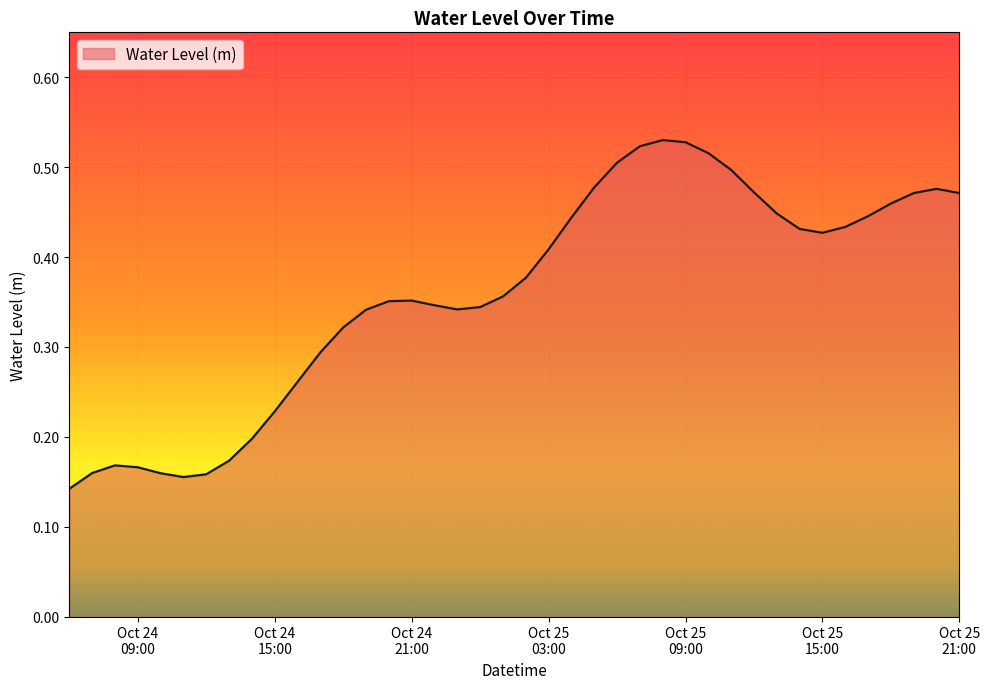

How many lines are shown in the chart?

1